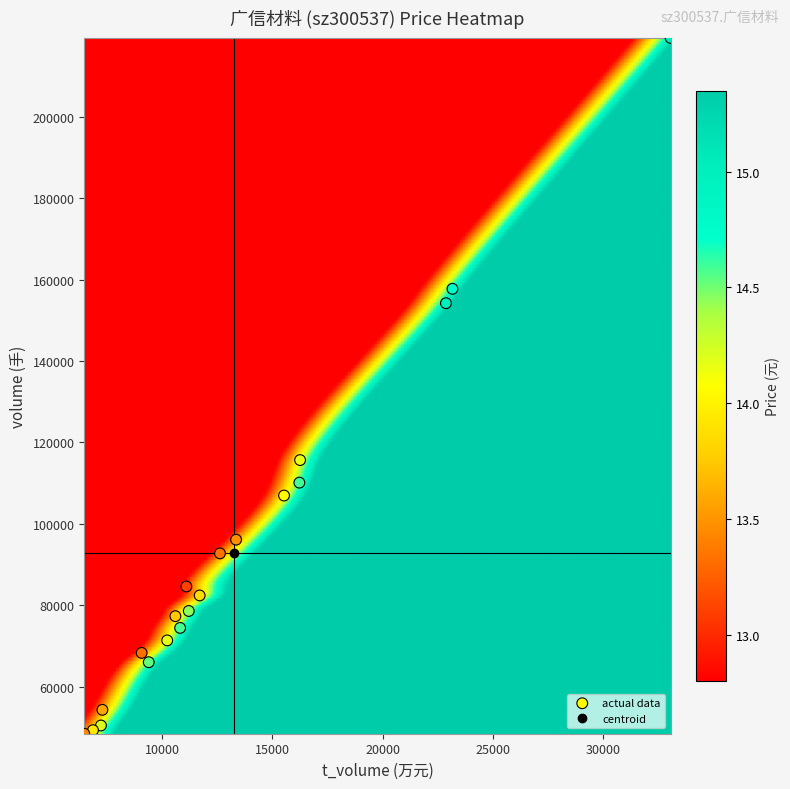

What Y value in the scatter plot is closest to 133903?

115674